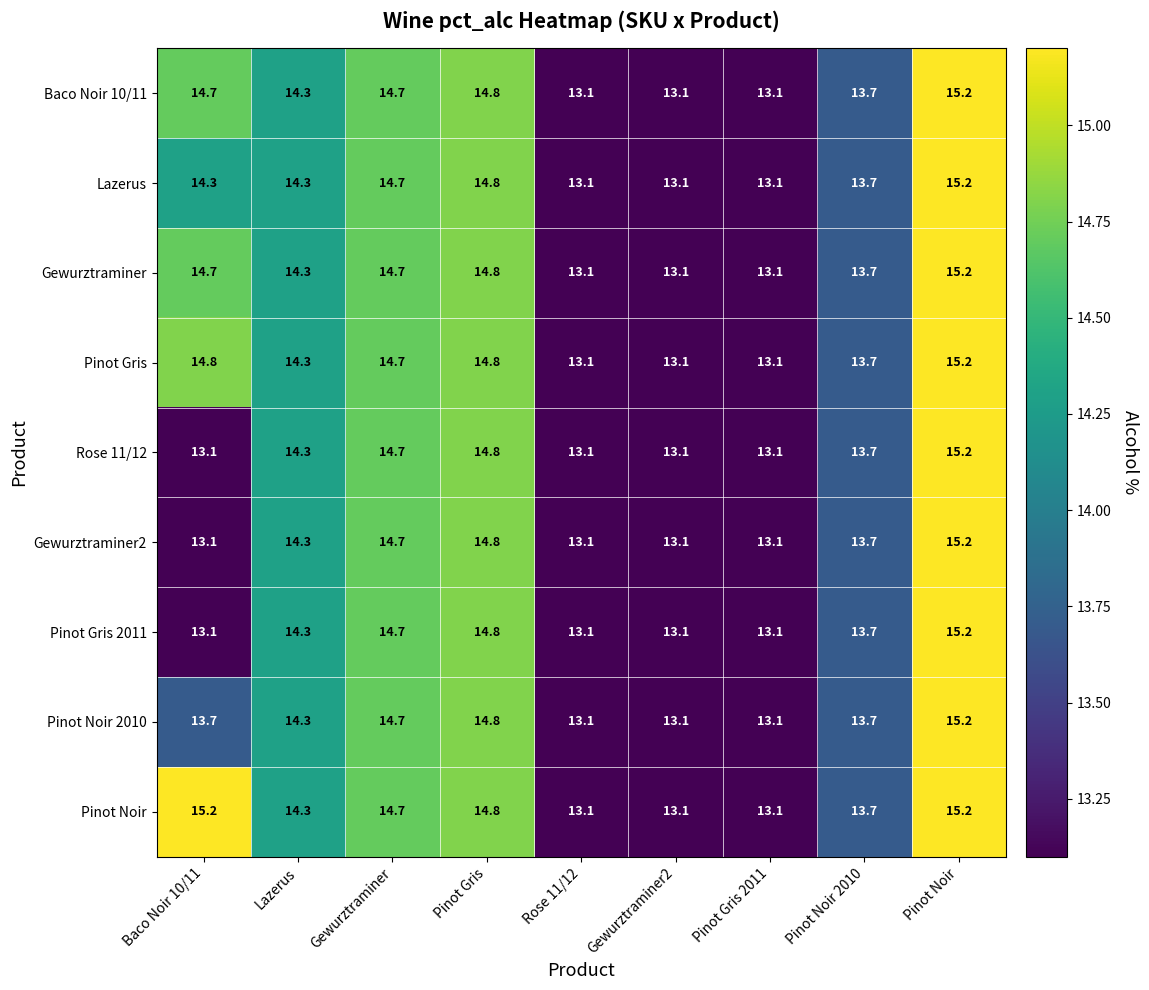

What is the maximum value shown in the chart?

15.2